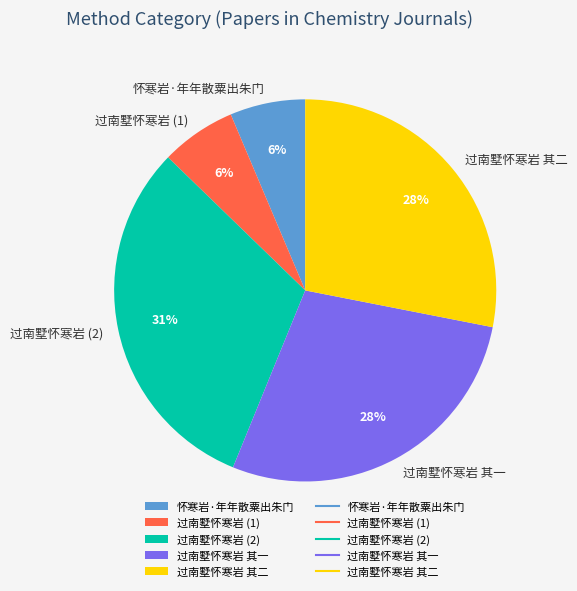

Between 过南墅怀寒岩 (1) and 过南墅怀寒岩 (2), which is larger?

过南墅怀寒岩 (2)